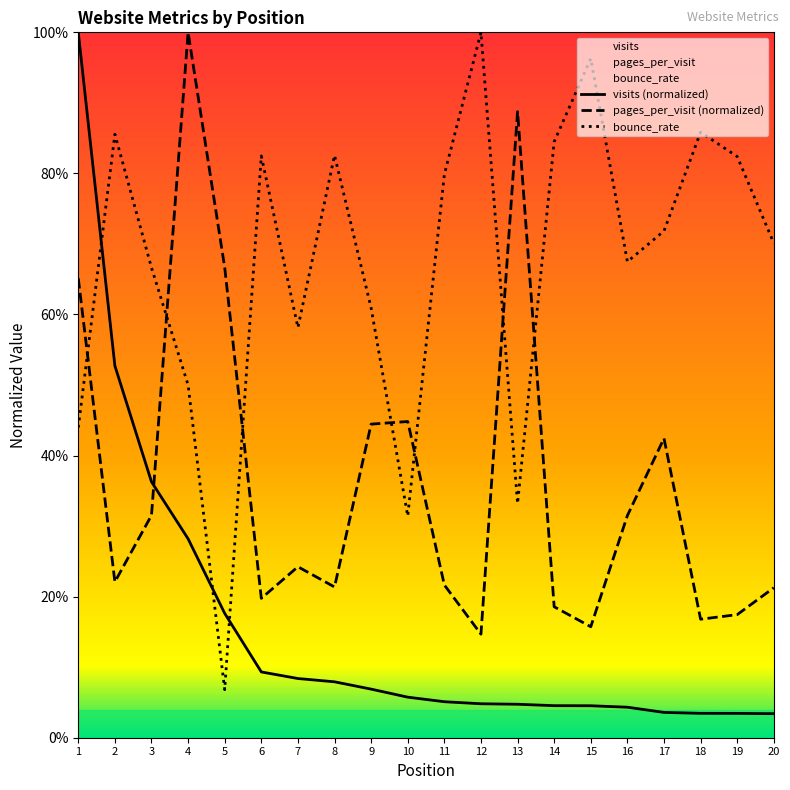

Rank the series by their maximum value, from highest to lowest.

visits, pages_per_visit, bounce_rate